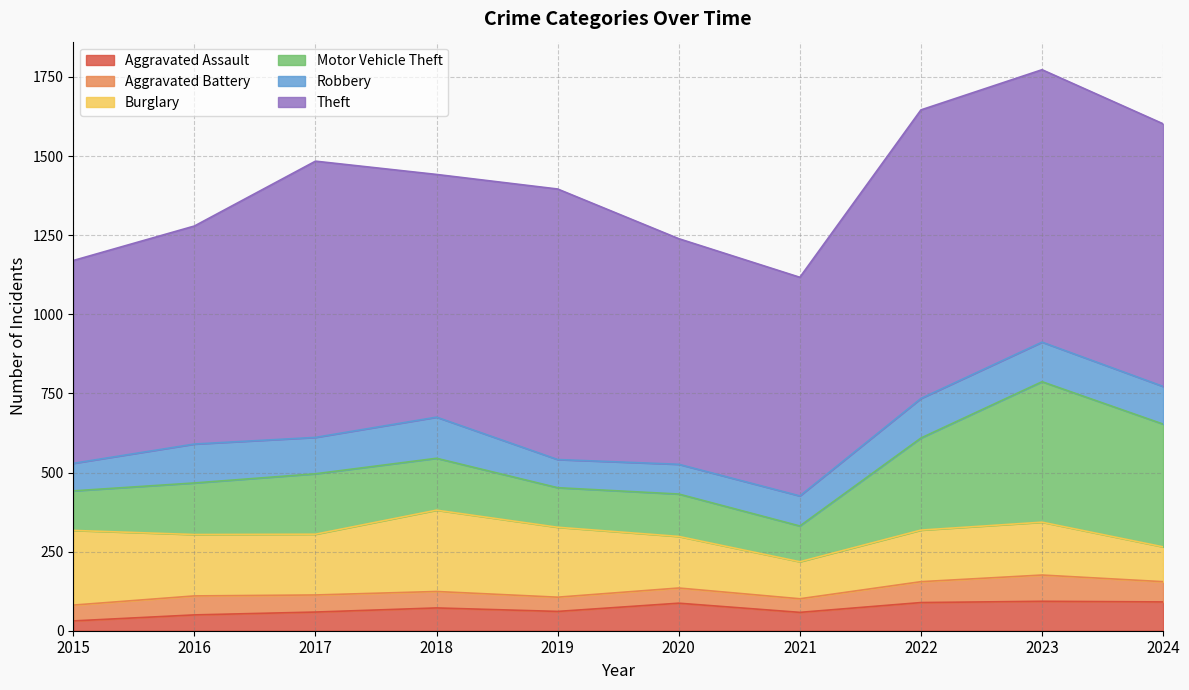

True or false: Motor Vehicle Theft and Theft intersect in this chart.

False